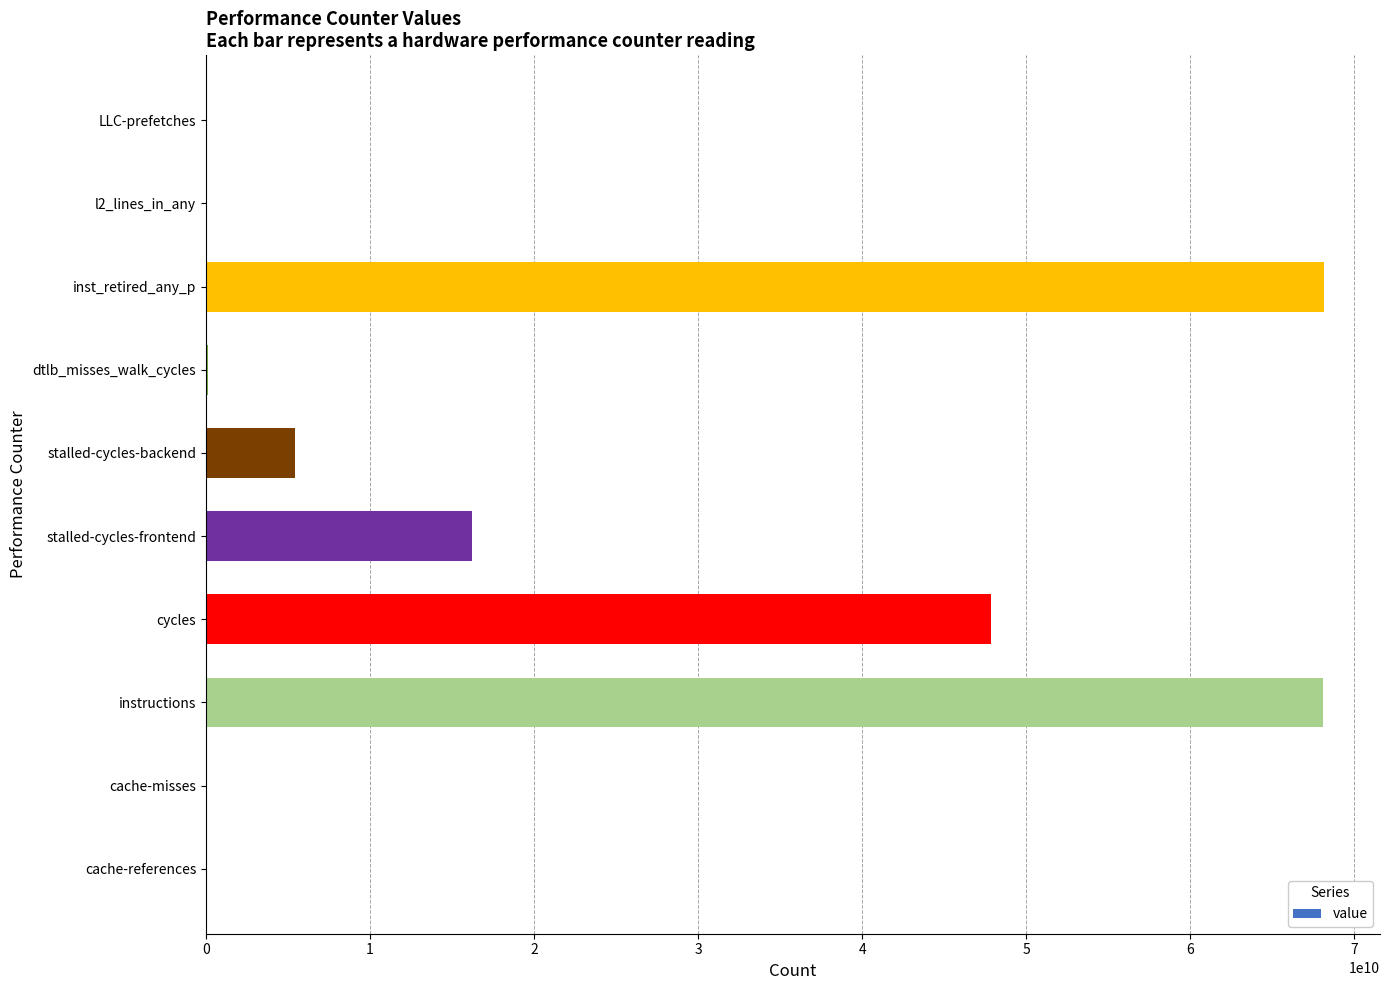

How many data points does each series have?

10